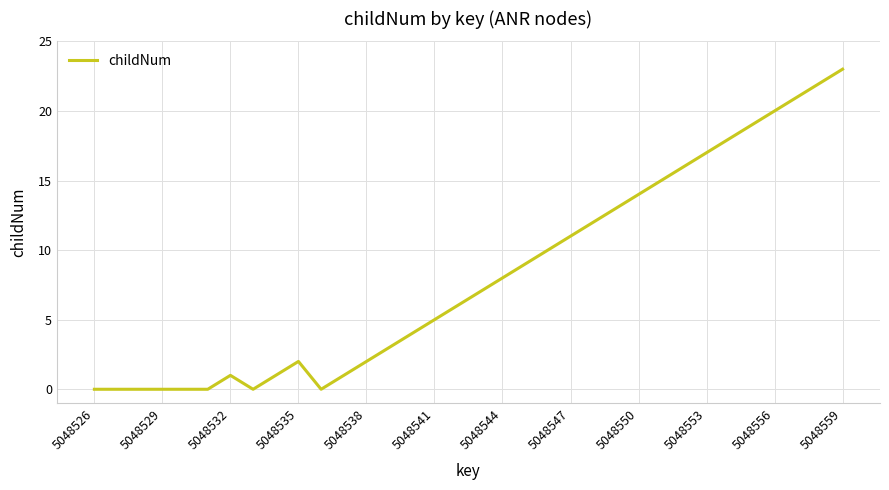

What is the greatest value displayed?

23